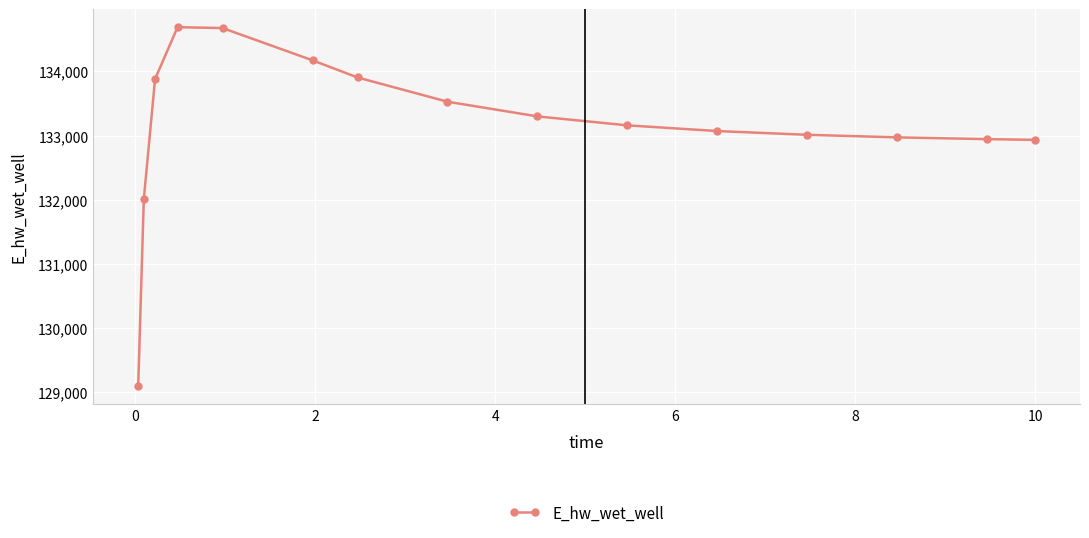

What is the difference between the maximum and second lowest values?

2676.5